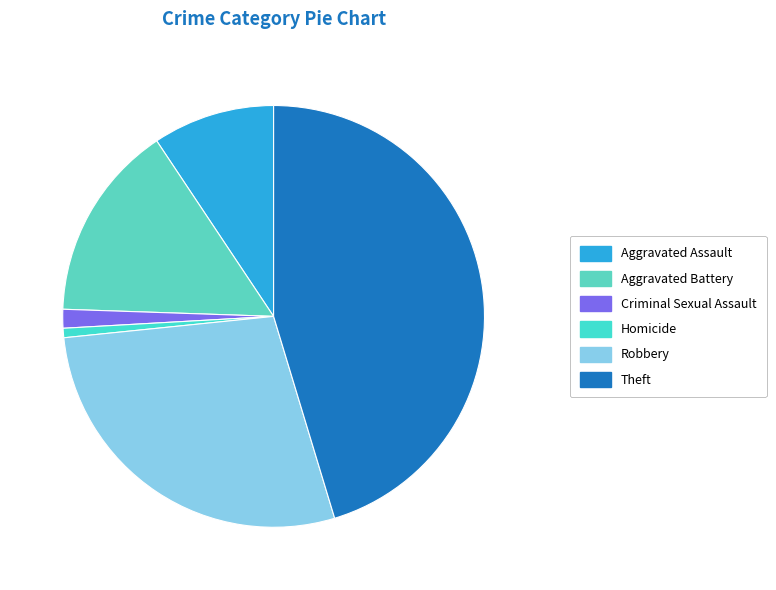

Approximately how many times larger is the value at Robbery compared to Aggravated Battery?

1.9